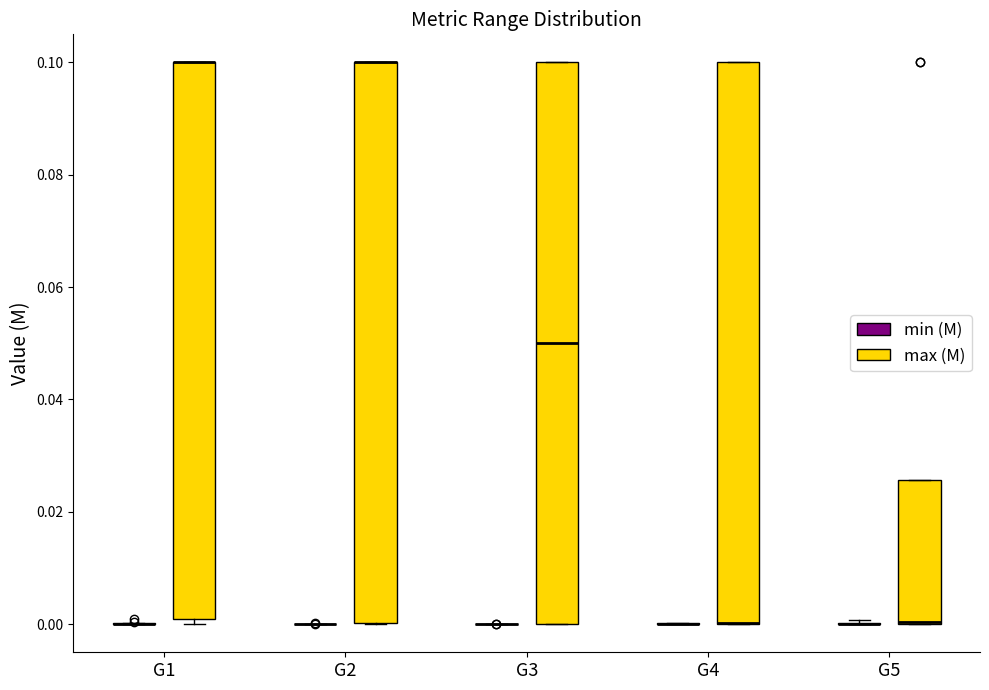

Where is the lower edge of the box for G4 (max (M)) on the y-axis? The values are not printed on the chart, so give them approximately, as read against the axis.

0.000